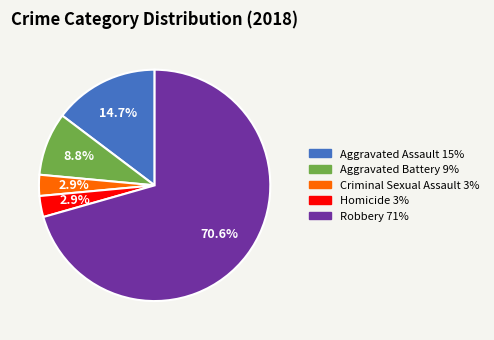

What portion of the pie excludes Aggravated Assault?

85.3%